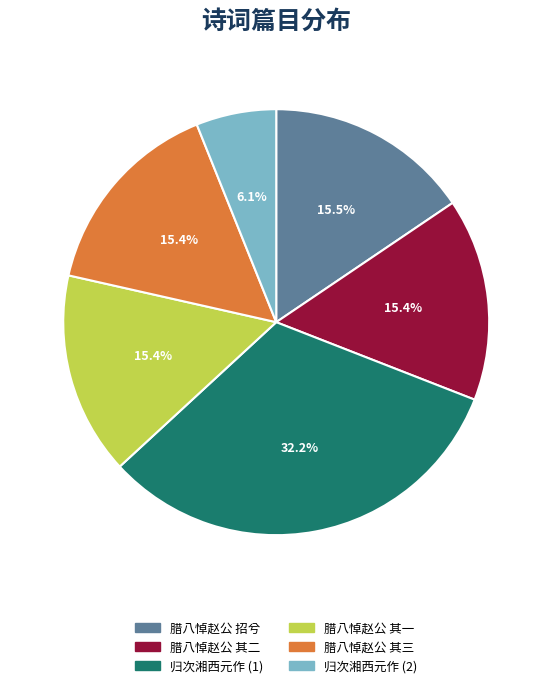

Count the number of slices in the pie.

6